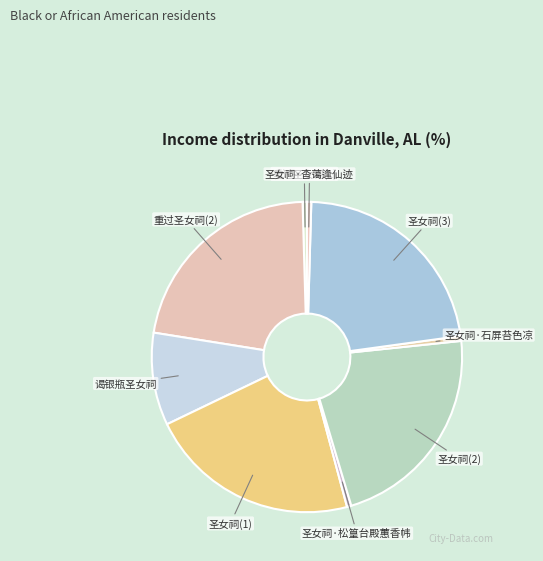

How many slices are in this pie chart?

9